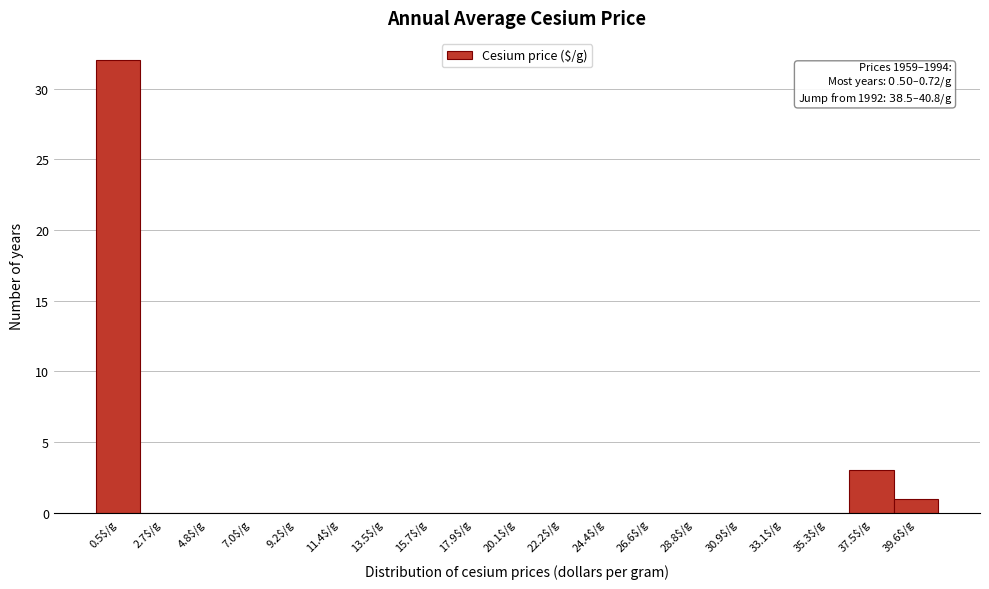

Which label corresponds to the largest value in the chart?

0.5$/g